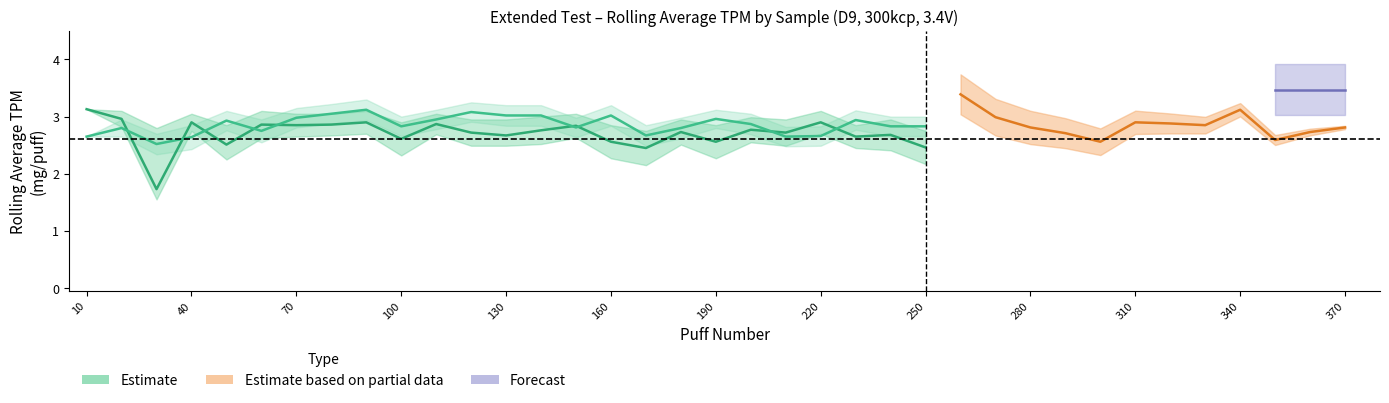

Does the chart display data point markers on the line(s)?

No